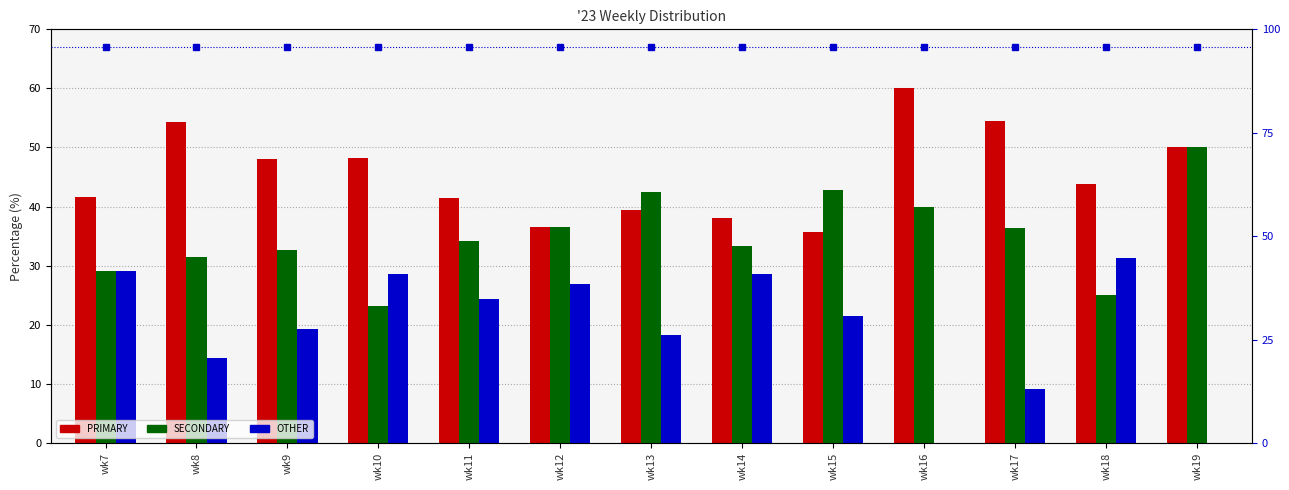

Which label corresponds to the largest value in the chart?

wk16